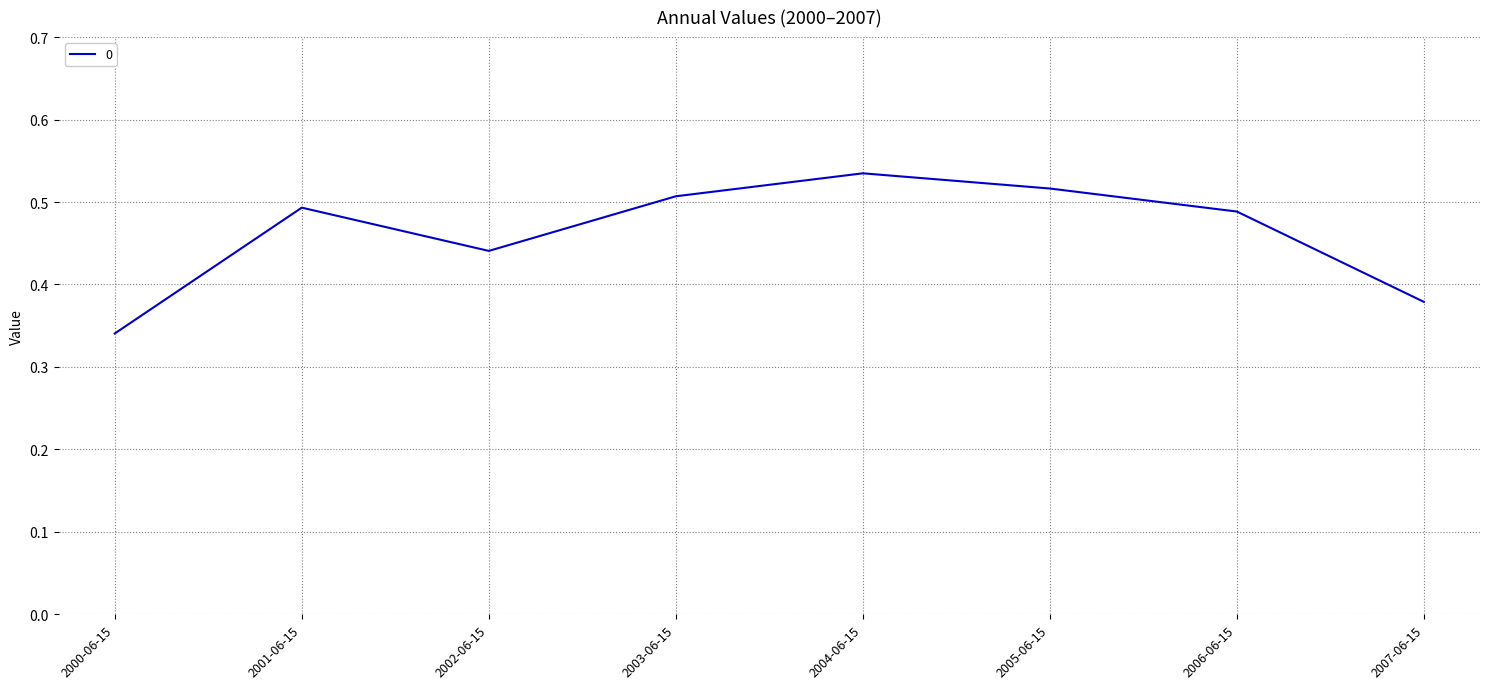

Where is the data nearest to the value 0?

2000-06-15